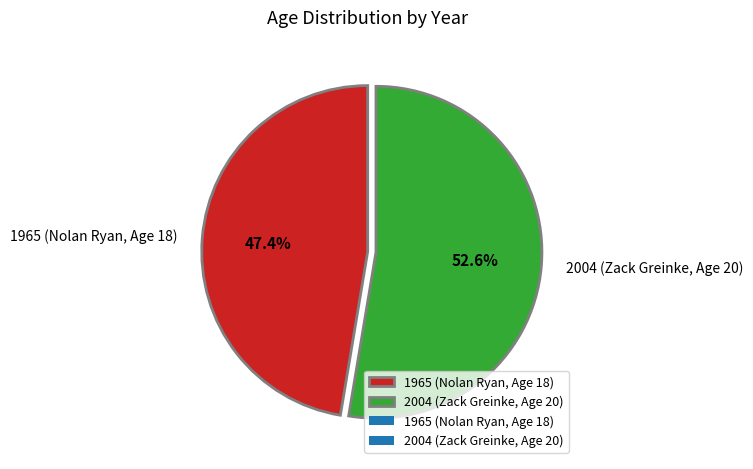

To the nearest percent, what is the difference between the largest and smallest slice percentages?

5%